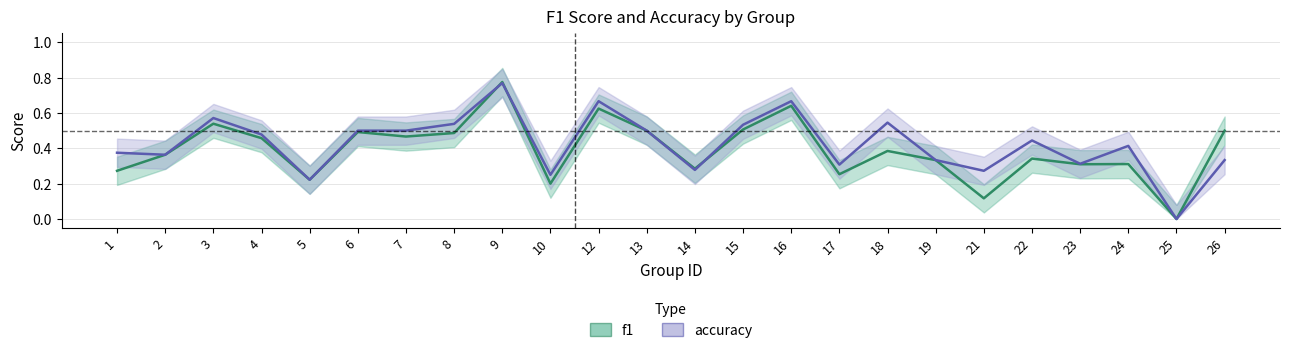

Is the value of f1 at 9 greater than the value of accuracy at 18?

Yes